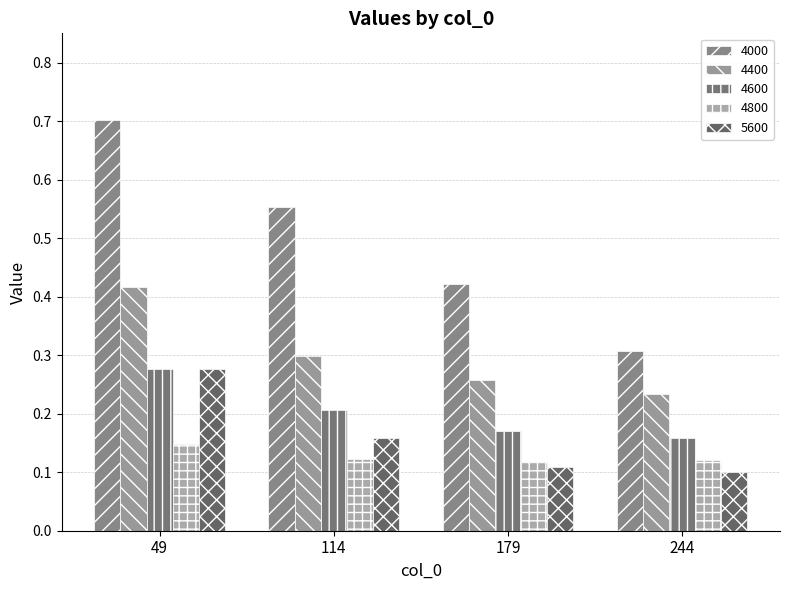

What is the total value across all series at 114?

1.3